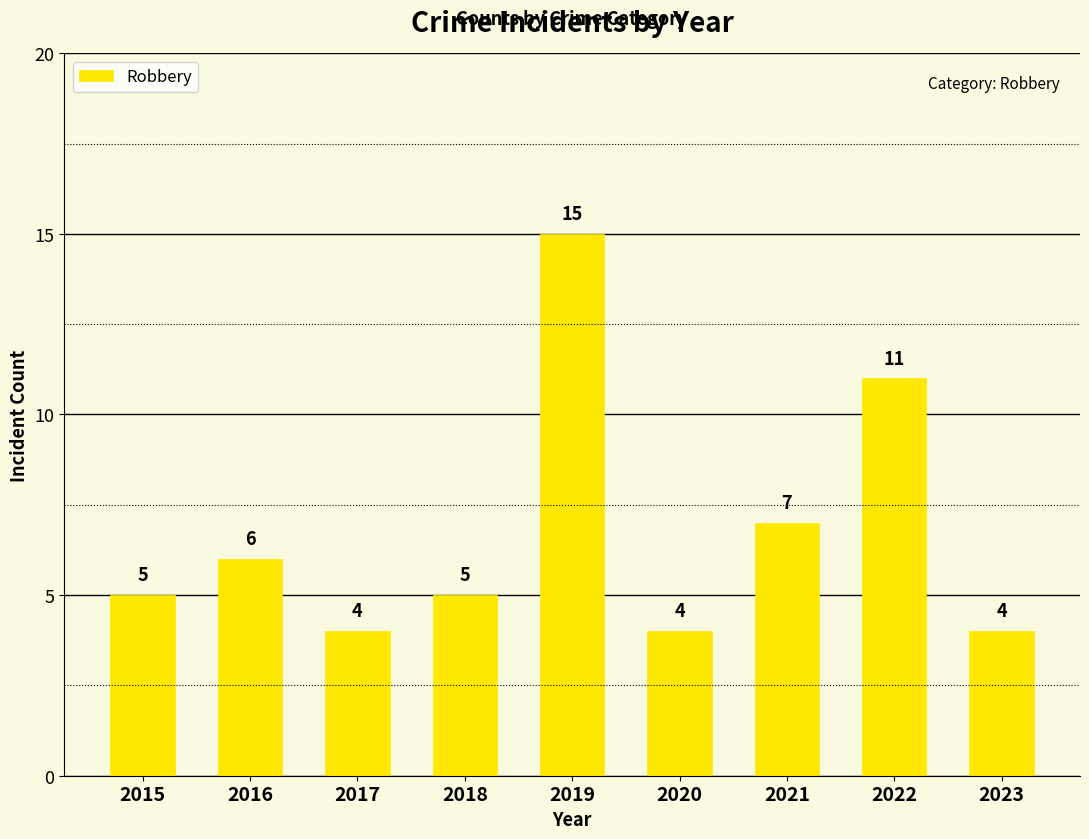

What is the value of the 3rd bar from the left?

4